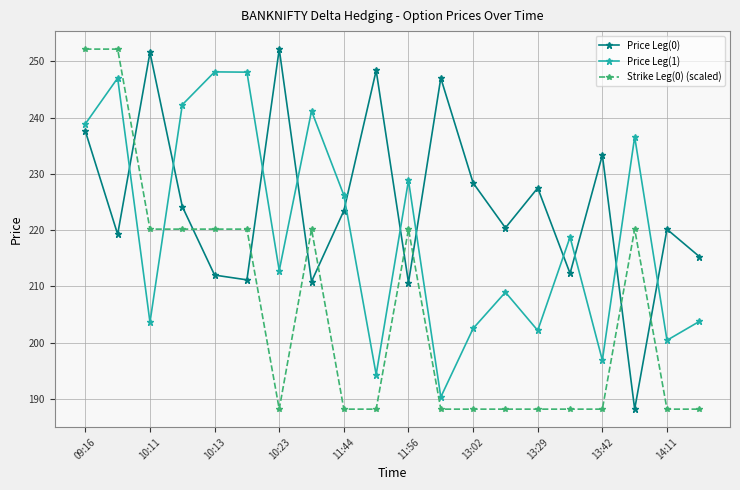

True or false: Strike Leg(0) (scaled) and Price Leg(0) intersect in this chart.

True